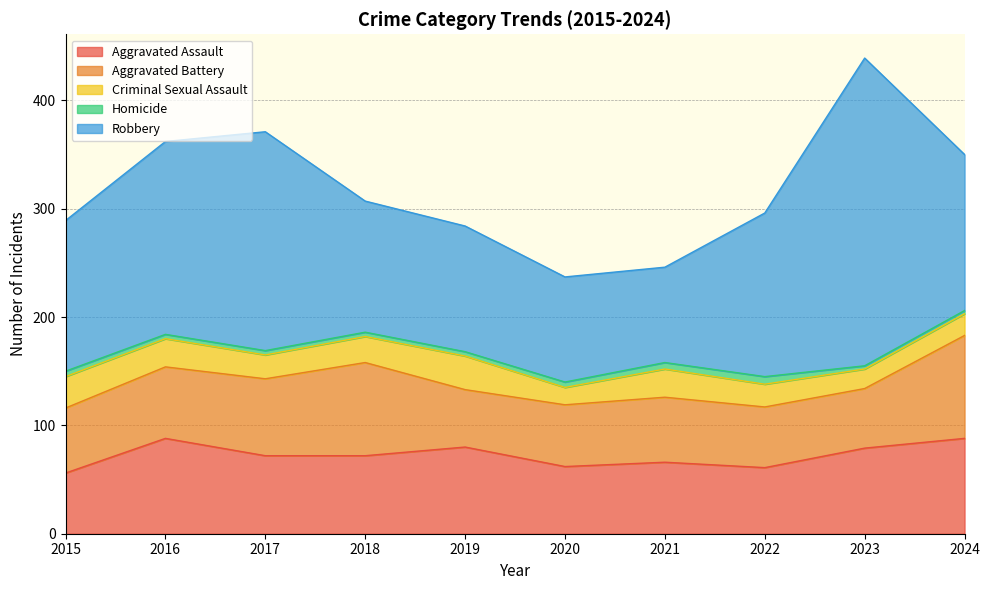

What is the difference between the Aggravated Battery values at 2021 and 2016?

6